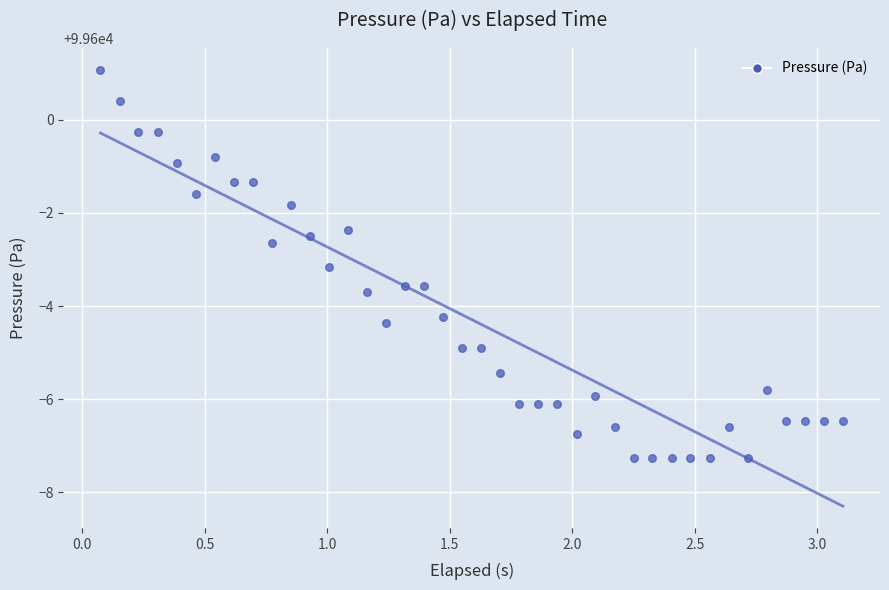

What is the range of Y values (max minus min)?

8.3